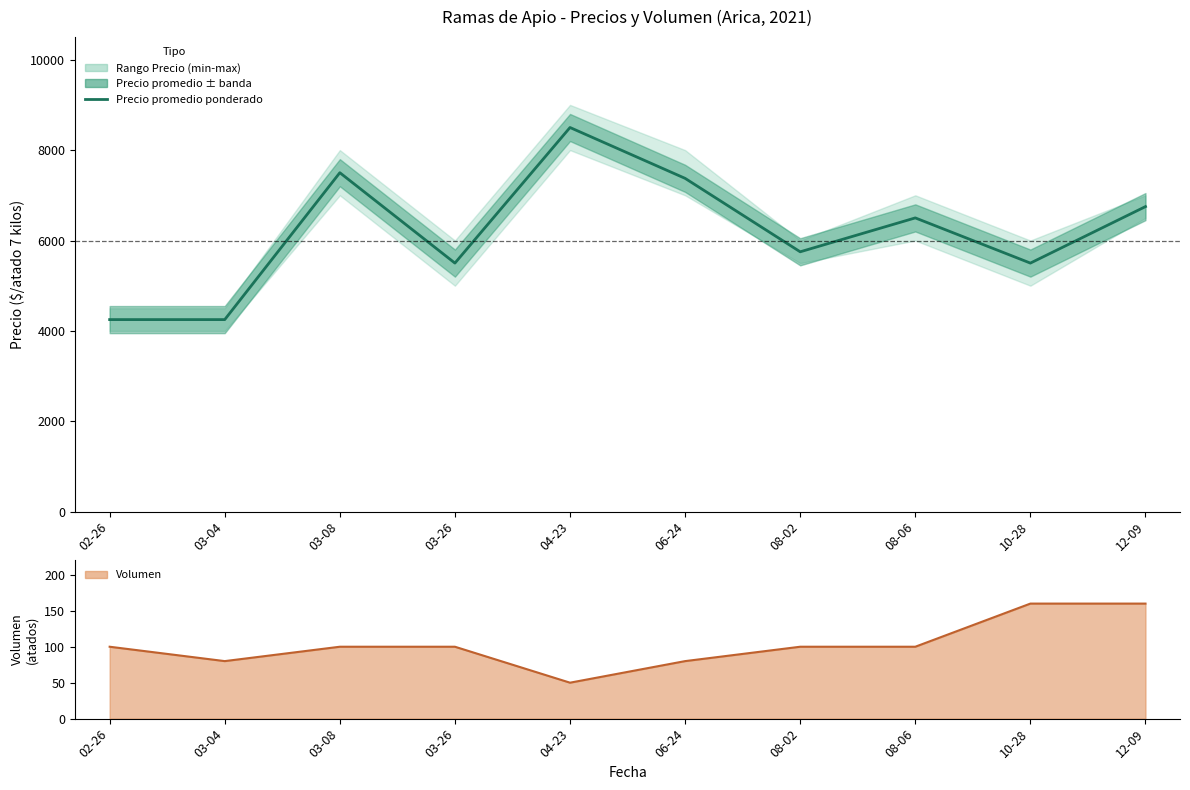

What value does the Precio promedio ponderado series have at 03-04?

4250